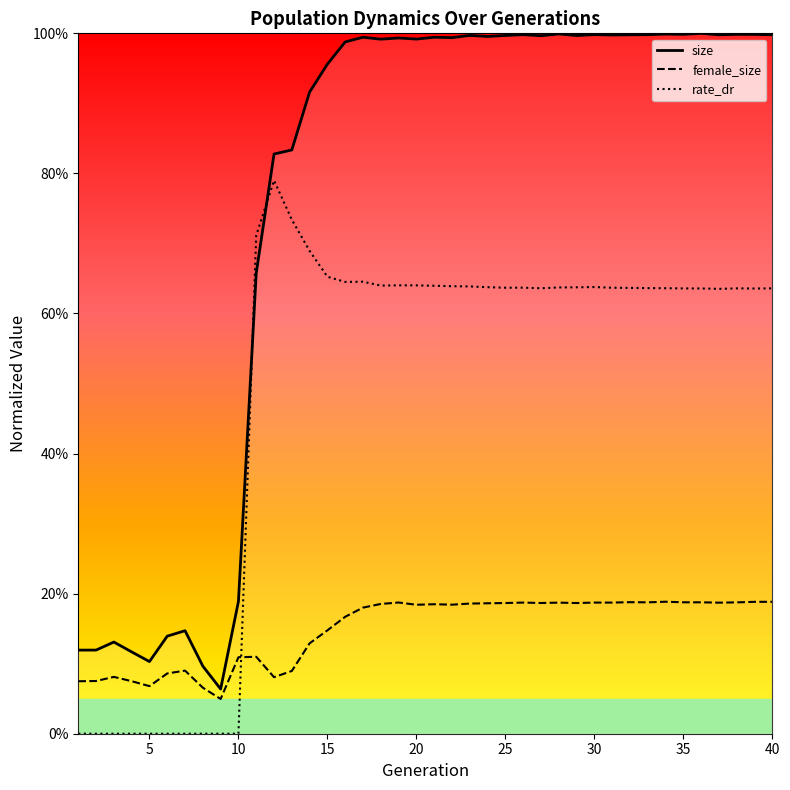

What is the difference between the maximum and minimum values in the female_size series?

0.1